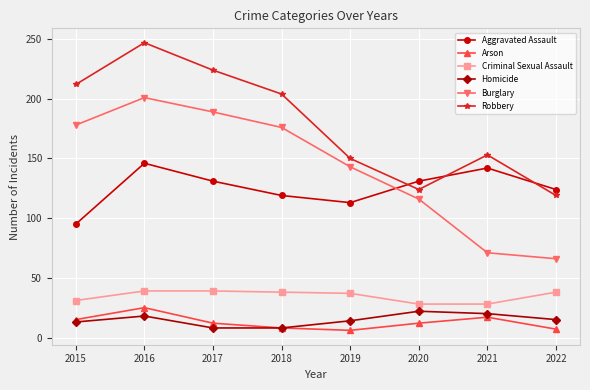

What is the maximum value for Burglary?

201